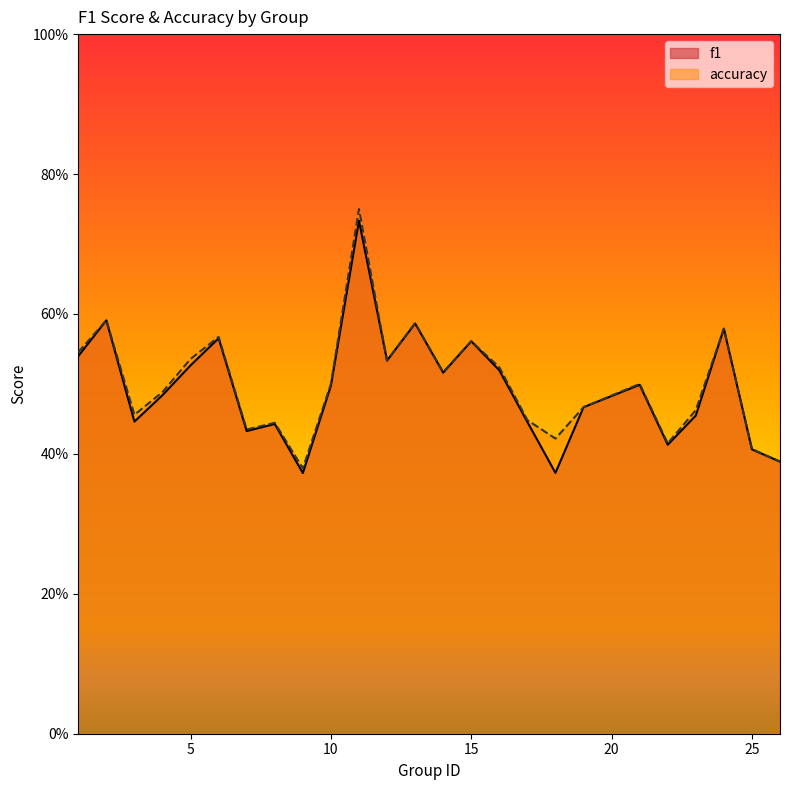

True or false: accuracy and f1 cross at least once.

False